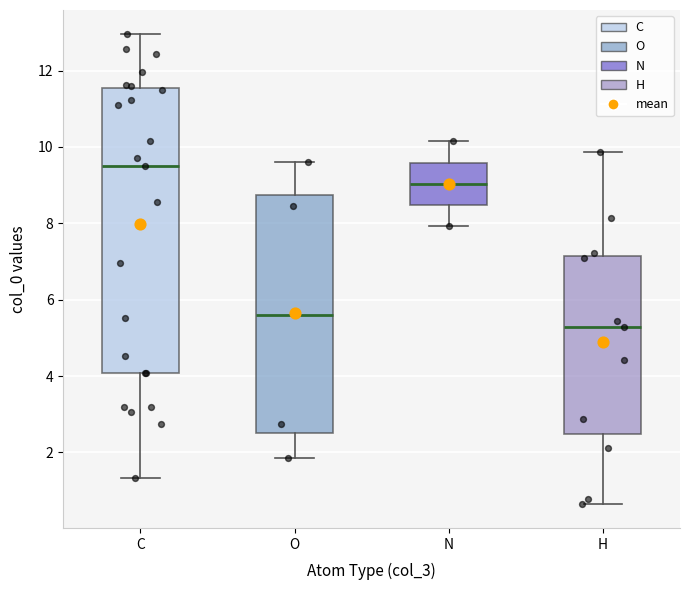

Reading left to right, transcribe this box plot: for each box, give where its median line is, the range the box spans, and where its two whiskers end, as read against the y-axis. The values are not printed on the chart, so give them approximately, as read against the axis.

C: median 9.6, box 4.0 to 11.6, whiskers 1.4 to 13.0
O: median 5.6, box 2.6 to 8.8, whiskers 1.8 to 9.6
N: median 9.0, box 8.4 to 9.6, whiskers 8.0 to 10.2
H: median 5.2, box 2.4 to 7.2, whiskers 0.6 to 9.8